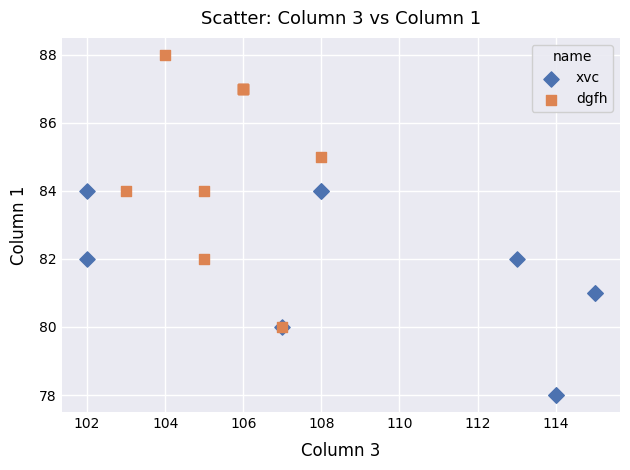

Which series reaches the minimum Y coordinate?

xvc